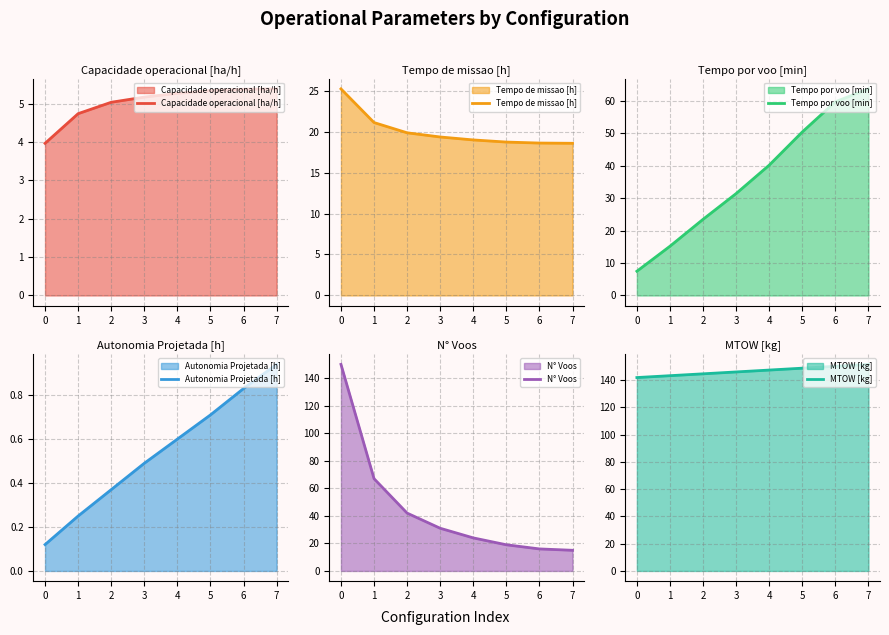

What is the difference between the Autonomia Projetada [h] values at 5 and 0?

0.6